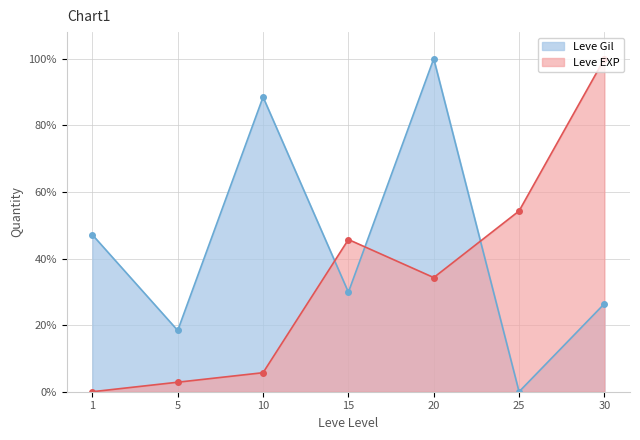

Rank the series at 25 from lowest to highest value.

Leve Gil, Leve EXP